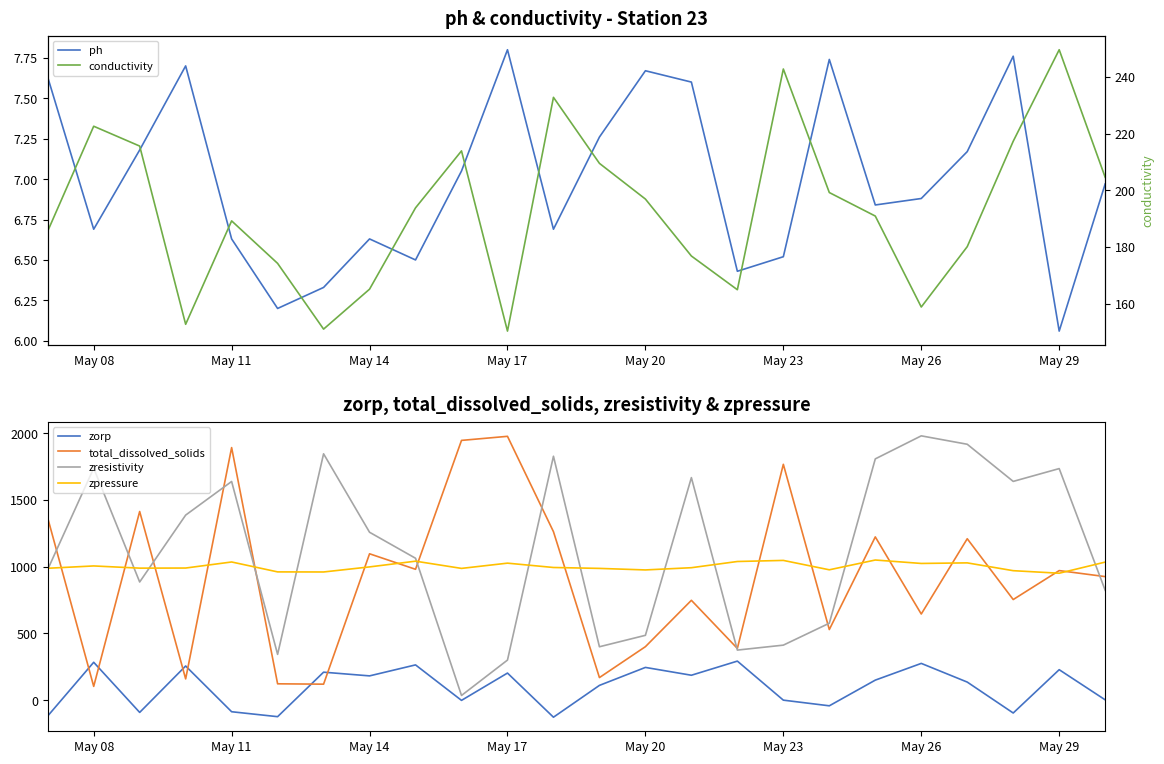

The value of zpressure at May 29 is 950.4. True or false?

True